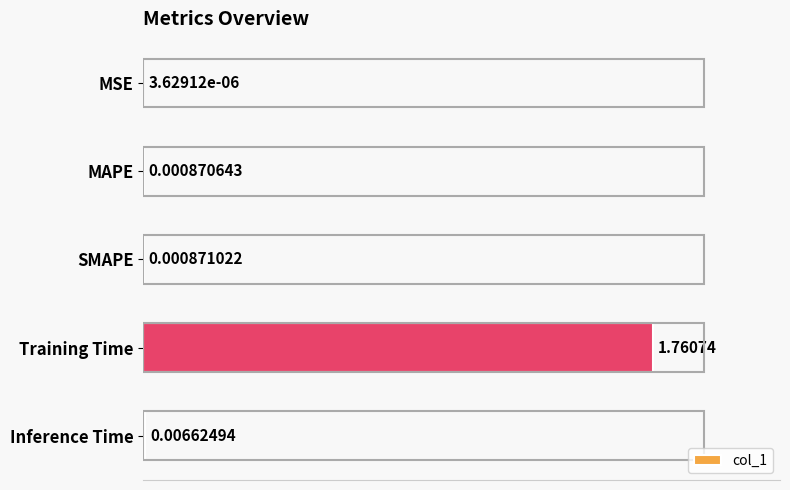

What is the average value?

0.4